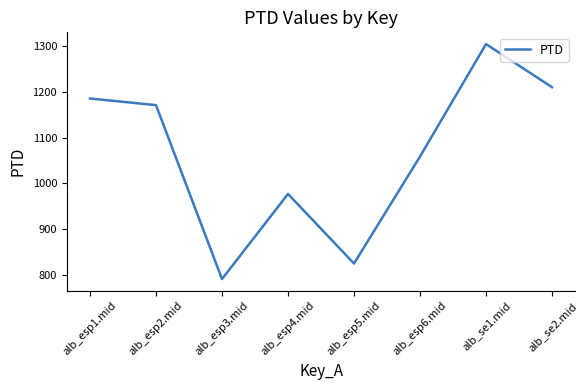

List the labels in order of value, smallest first.

alb_esp3.mid, alb_esp5.mid, alb_esp4.mid, alb_esp6.mid, alb_esp2.mid, alb_esp1.mid, alb_se2.mid, alb_se1.mid